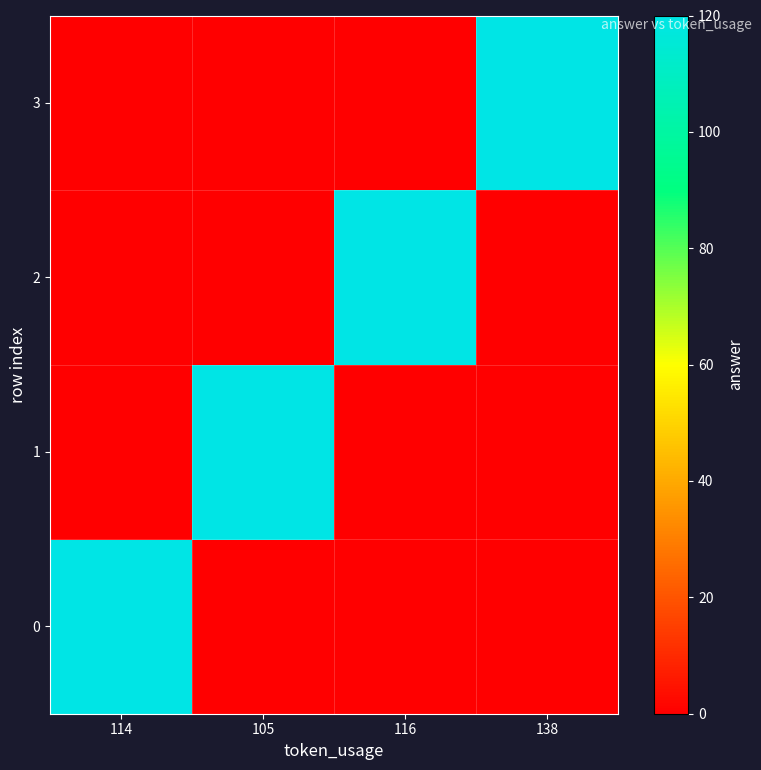

Between 116 and 105, which is larger?

116